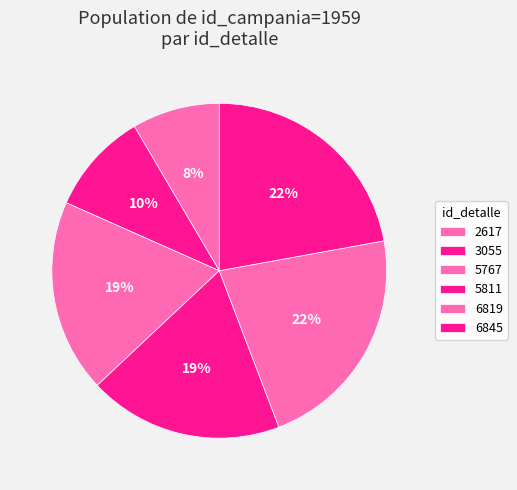

How many slices are in this pie chart?

6